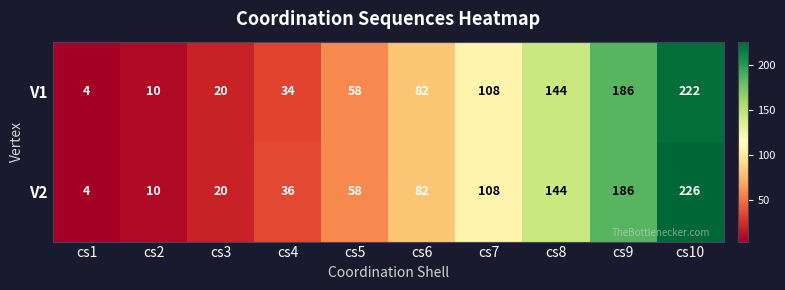

Where is V1 nearest to the value 113?

cs7